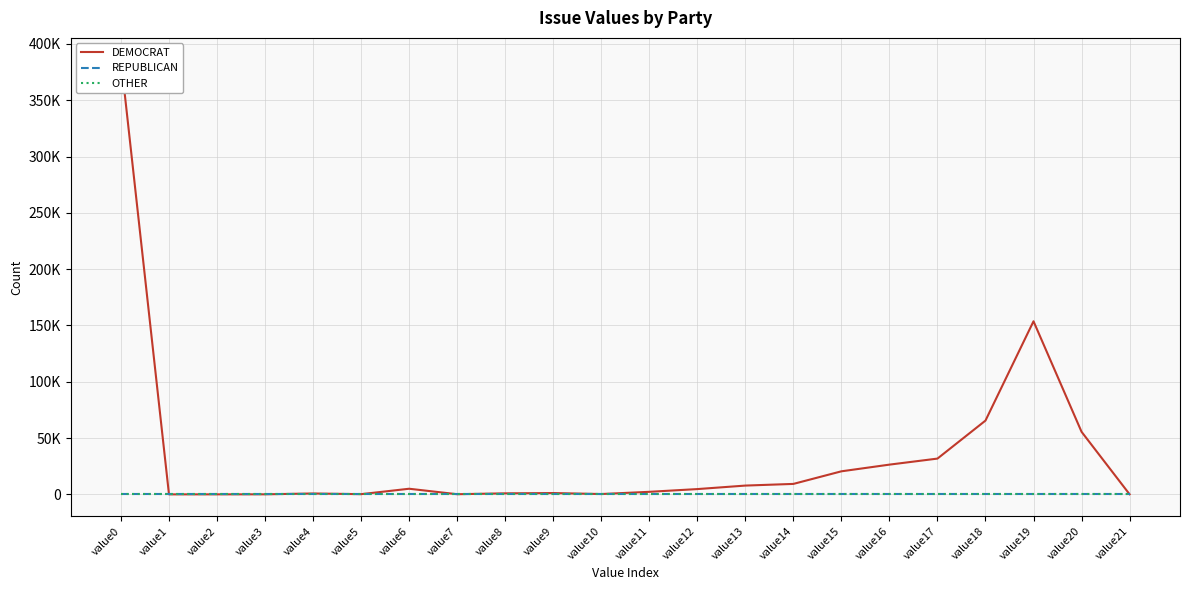

True or false: DEMOCRAT and OTHER cross at least once.

False